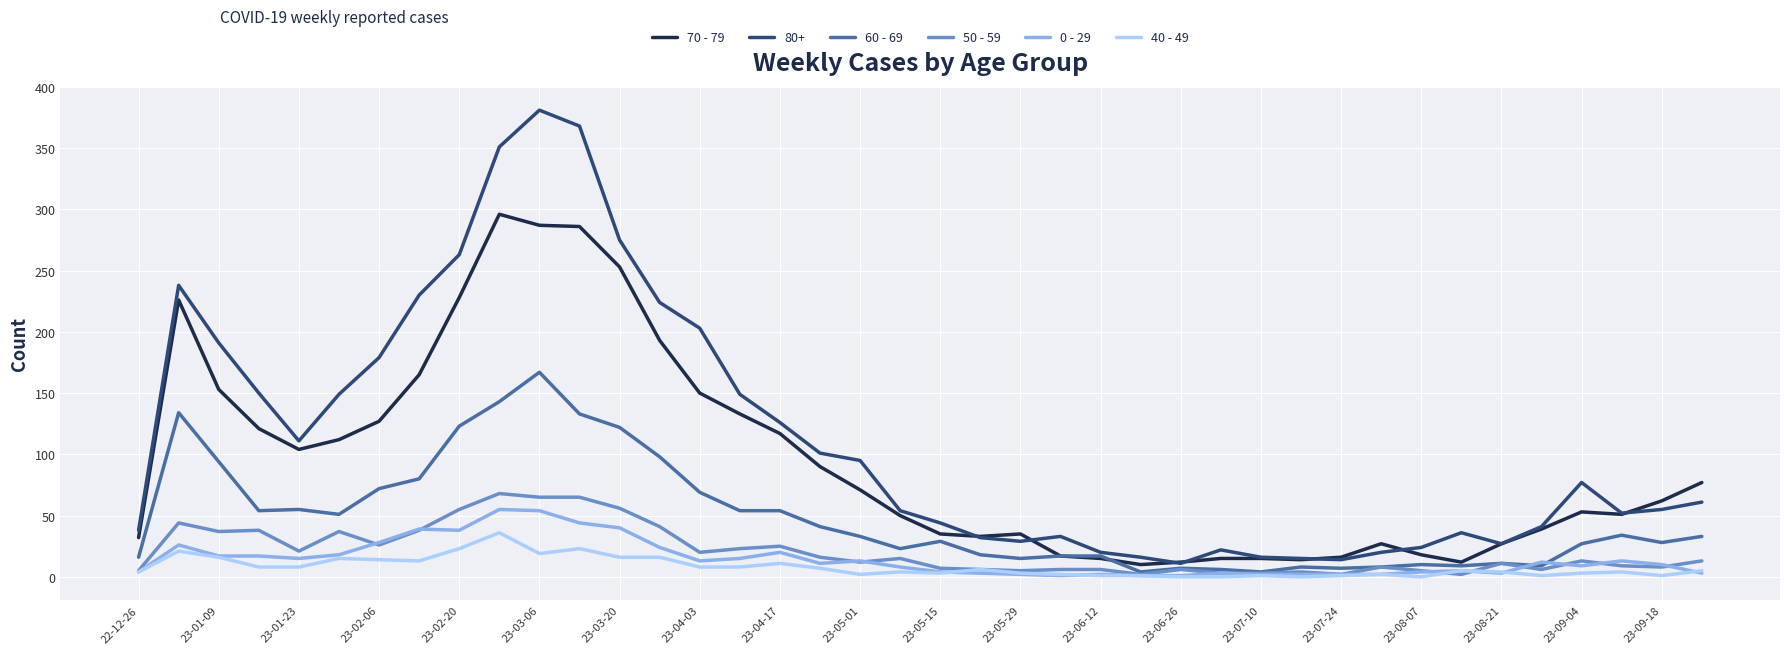

Which series has the largest total across all categories?

80+